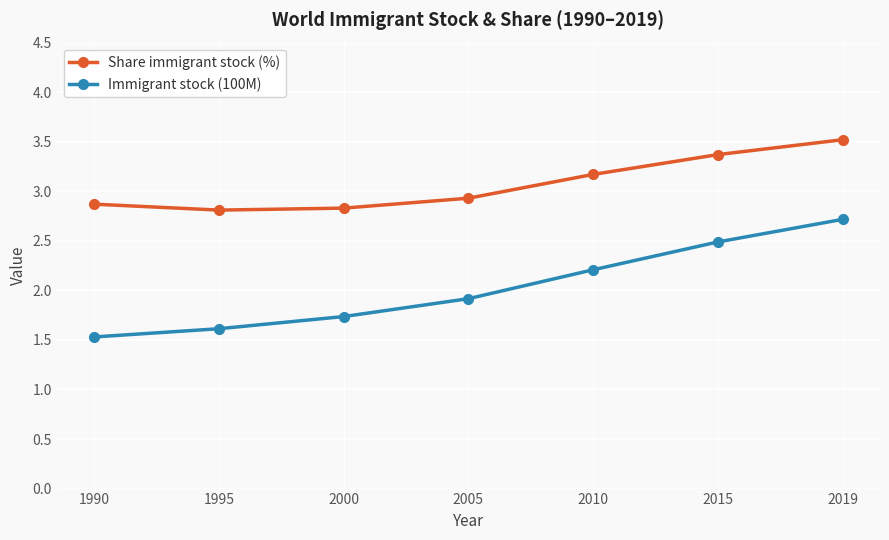

Does the chart have visible grid lines?

Yes